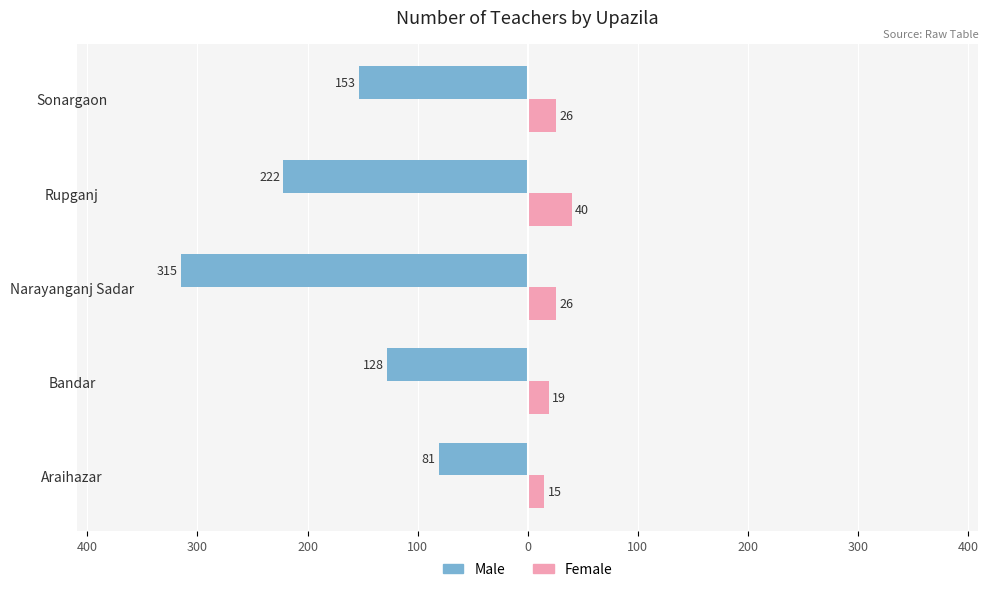

What are all the series names shown in the legend?

Male, Female